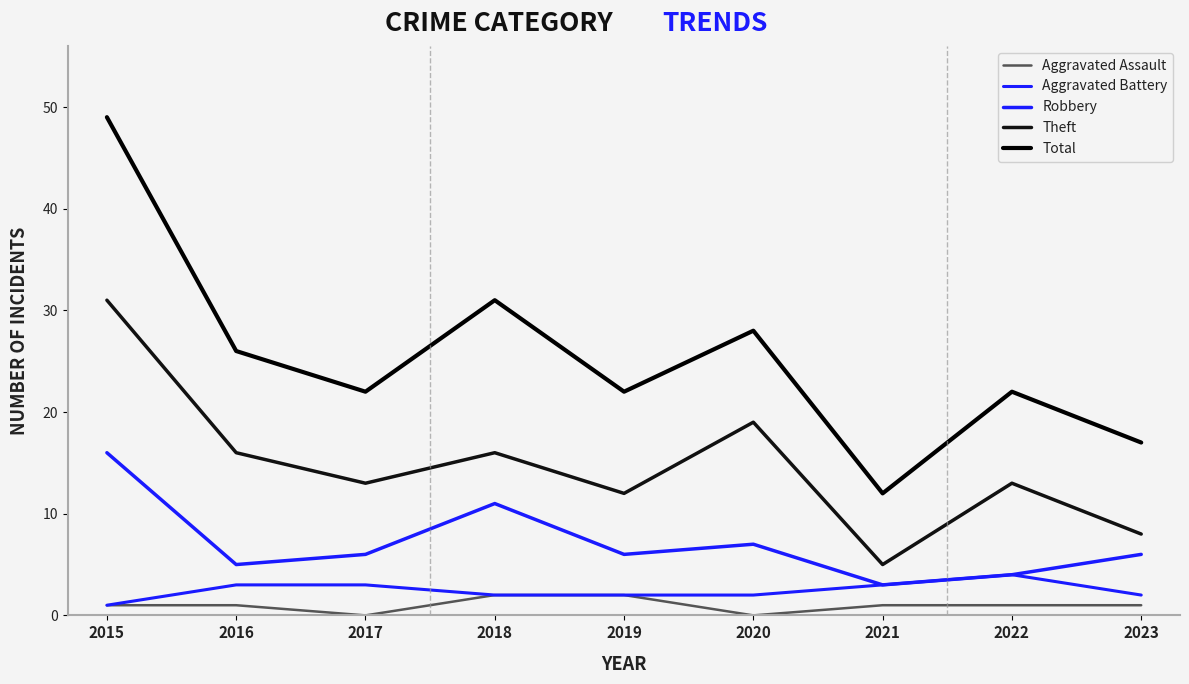

True or false: Aggravated Assault has a value of 0 at 2017.

True